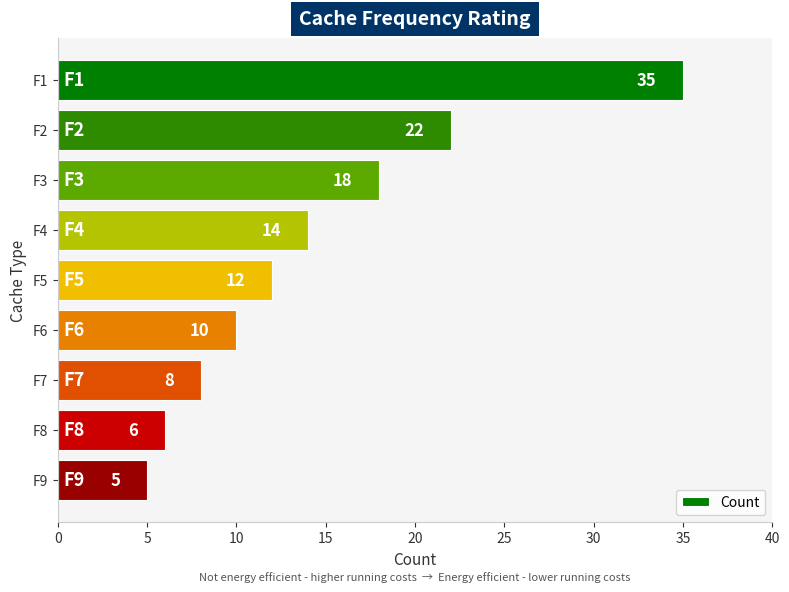

What is the ratio of the value at F5 to the value at F7?

1.5